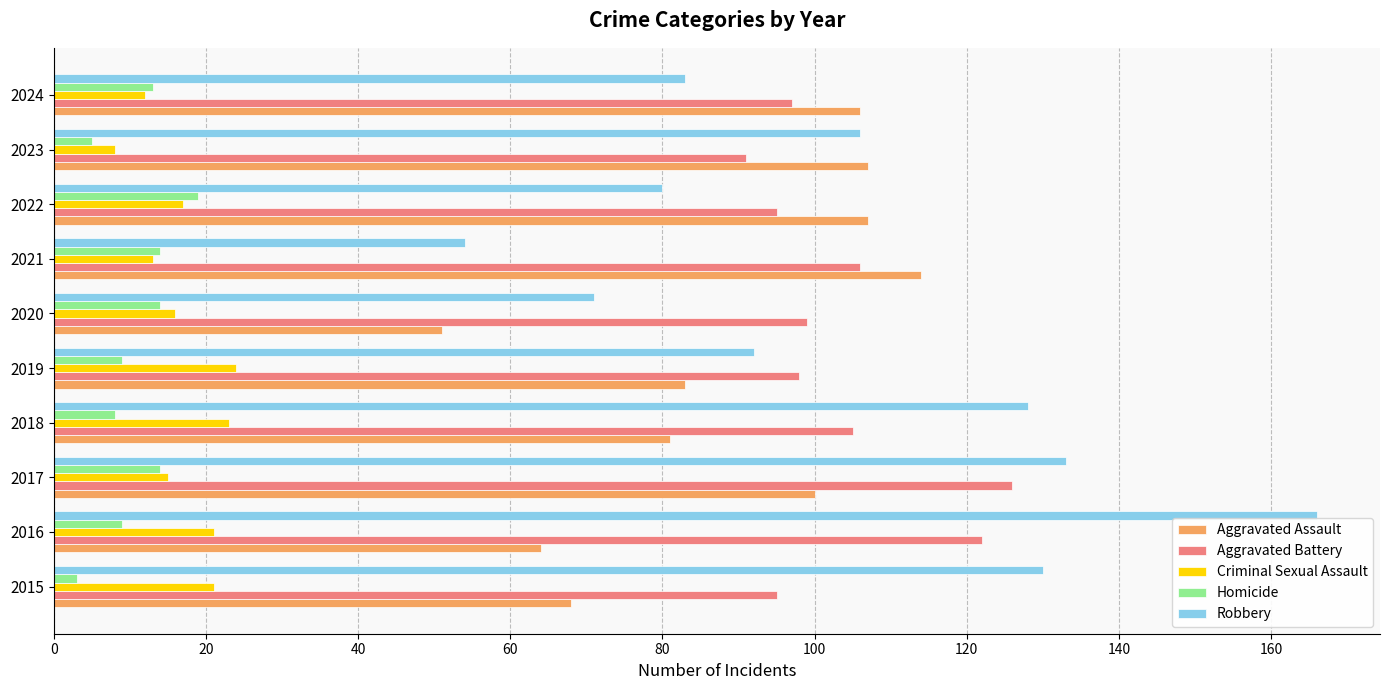

List the series in order of their peak value, highest first.

Robbery, Aggravated Battery, Aggravated Assault, Criminal Sexual Assault, Homicide